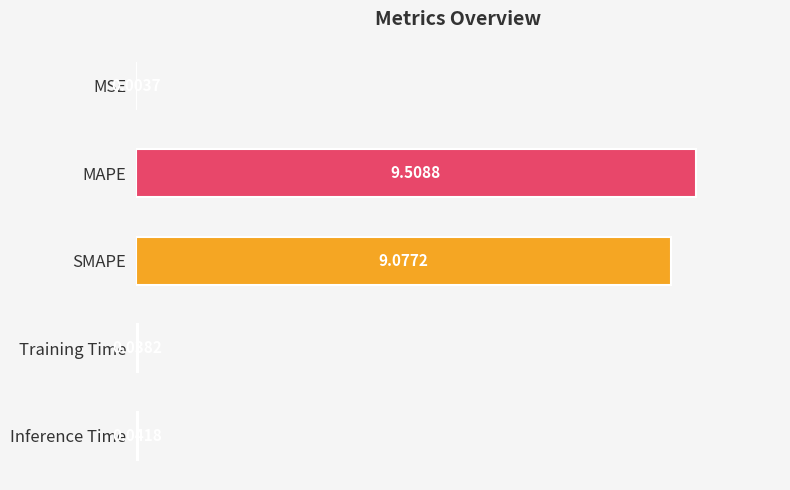

What is the sum of all values?

2.0